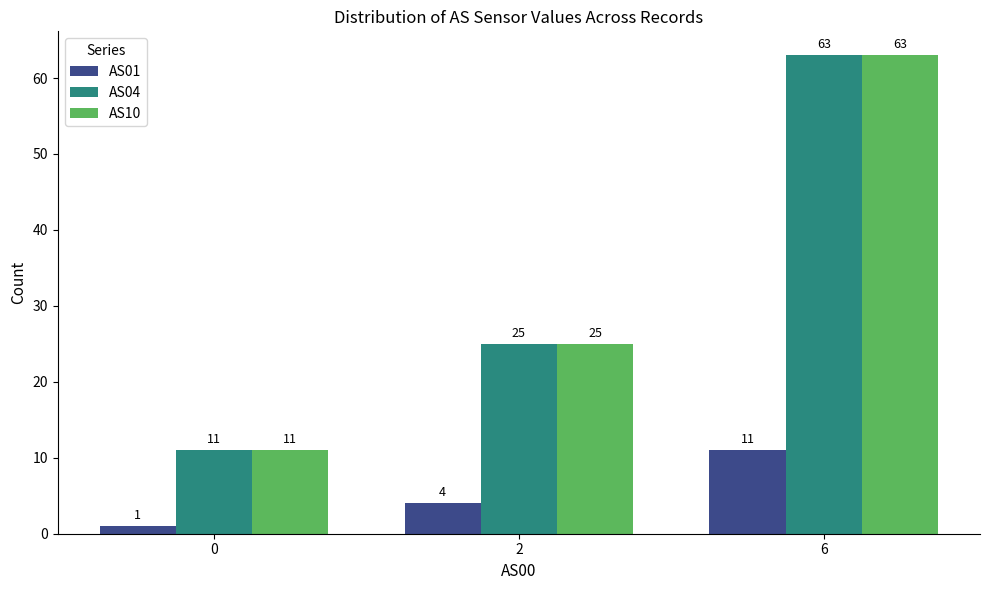

Count the AS01 values in the range 1 to 11.

3